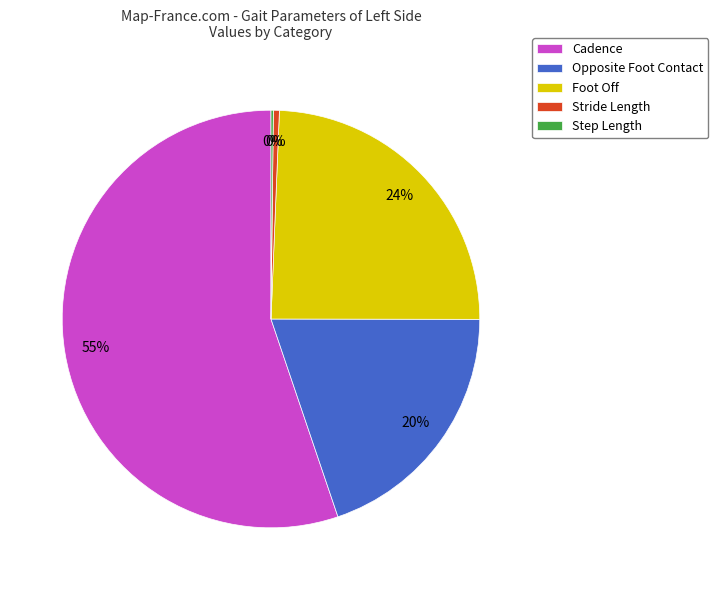

Which slice is the largest?

Cadence